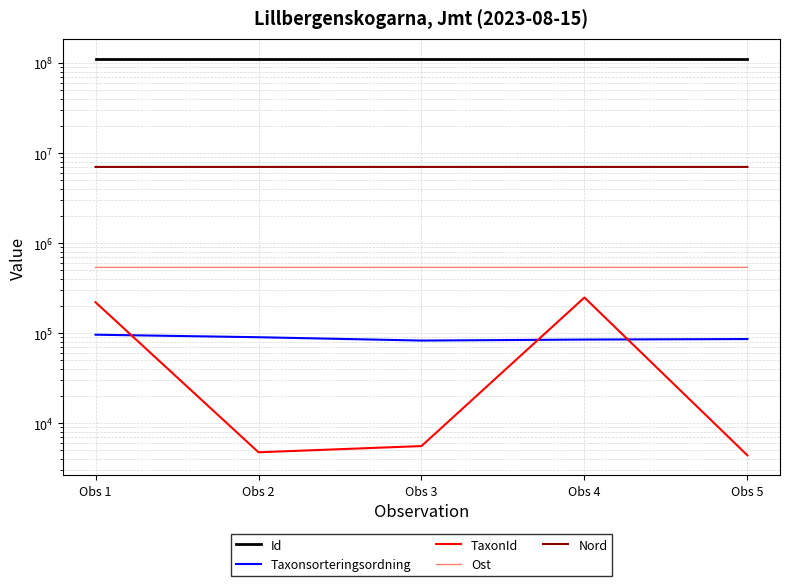

How many distinct data groups are displayed?

5